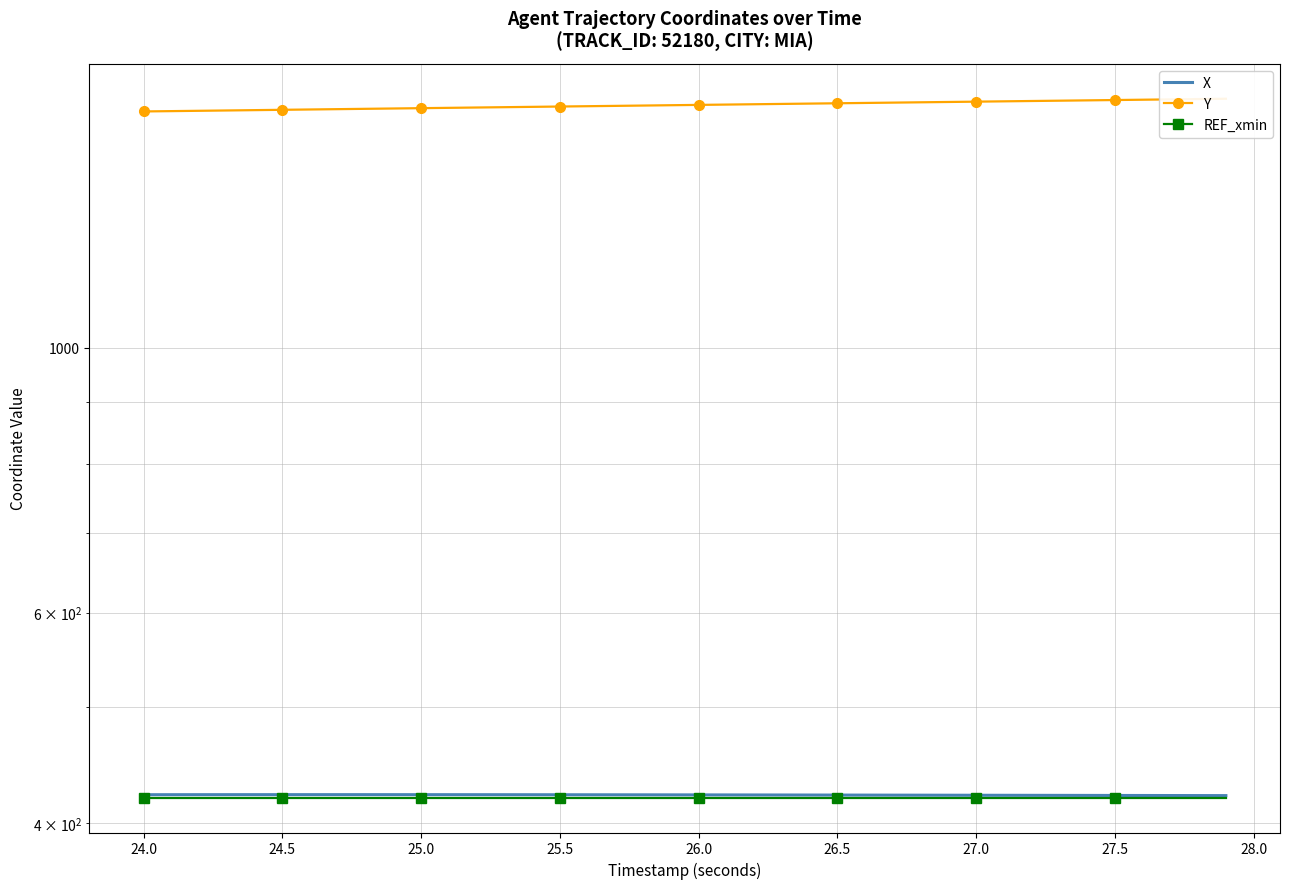

True or false: X has more than 0 points higher than both neighbors.

False